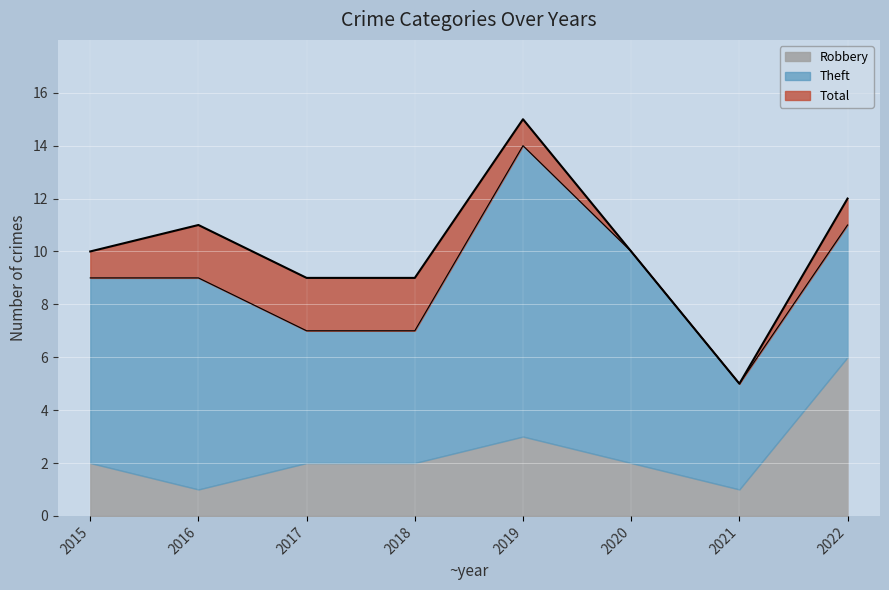

What are all the series names shown in the legend?

Robbery, Theft, Total